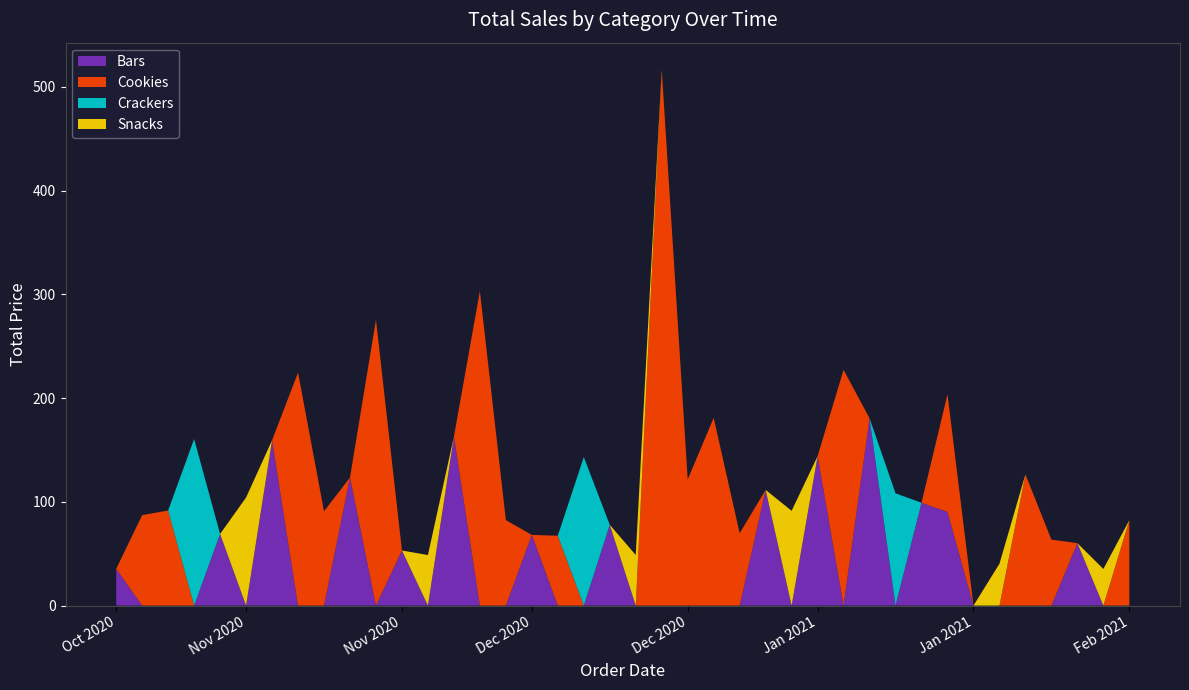

Reading right to left, what are all the values shown in this chart?

Bars: 0.0	0.0	60.2	0.0	0.0	0.0	0.0	90.3	99.1	0.0	180.5	0.0	144.0	0.0	111.5	0.0	0.0	0.0	0.0	0.0	77.9	0.0	0.0	68.1	0.0	0.0	162.8	0.0	53.1	0.0	123.4	0.0	0.0	159.3	0.0	69.0	0.0	0.0	0.0	35.4
Cookies: 82.4	0.0	0.0	63.6	126.4	0.0	0.0	113.4	0.0	0.0	0.0	227.2	0.0	0.0	0.0	69.8	180.9	121.5	516.7	0.0	0.0	0.0	67.3	0.0	82.4	303.0	0.0	0.0	0.0	275.5	0.0	90.9	224.5	0.0	0.0	0.0	0.0	91.6	87.2	0.0
Crackers: 0.0	0.0	0.0	0.0	0.0	0.0	0.0	0.0	0.0	108.2	0.0	0.0	0.0	0.0	0.0	0.0	0.0	0.0	0.0	0.0	0.0	143.1	0.0	0.0	0.0	0.0	0.0	0.0	0.0	0.0	0.0	0.0	0.0	0.0	0.0	0.0	160.5	0.0	0.0	0.0
Snacks: 0.0	35.3	0.0	0.0	0.0	40.3	0.0	0.0	0.0	0.0	0.0	0.0	0.0	91.3	0.0	0.0	0.0	0.0	0.0	48.7	0.0	0.0	0.0	0.0	0.0	0.0	0.0	48.7	0.0	0.0	0.0	0.0	0.0	0.0	104.2	0.0	0.0	0.0	0.0	0.0